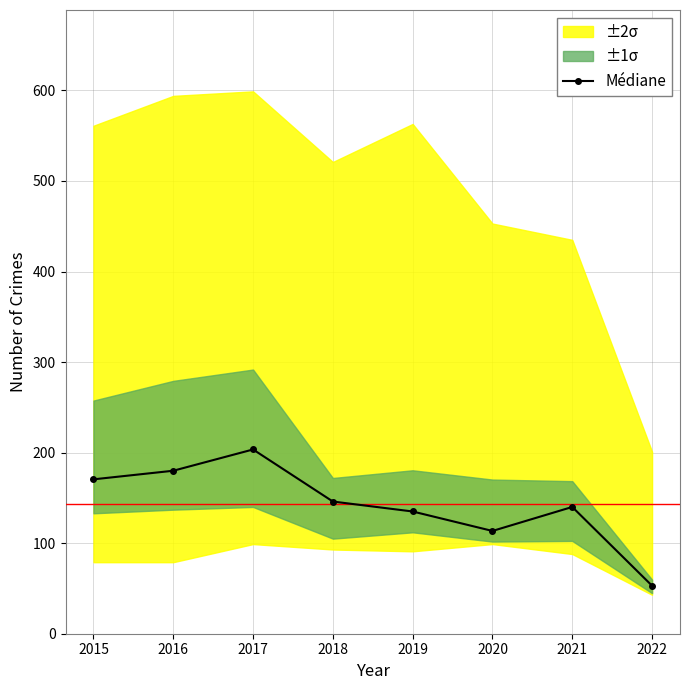

Rank the categories by value from lowest to highest.

2022, 2020, 2019, 2021, 2018, 2015, 2016, 2017